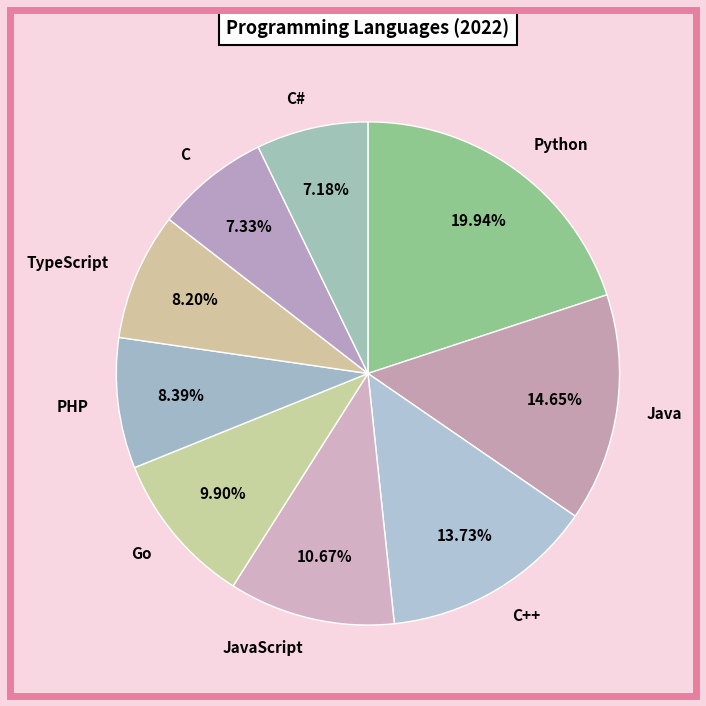

Which has a higher value, Java or C++?

Java